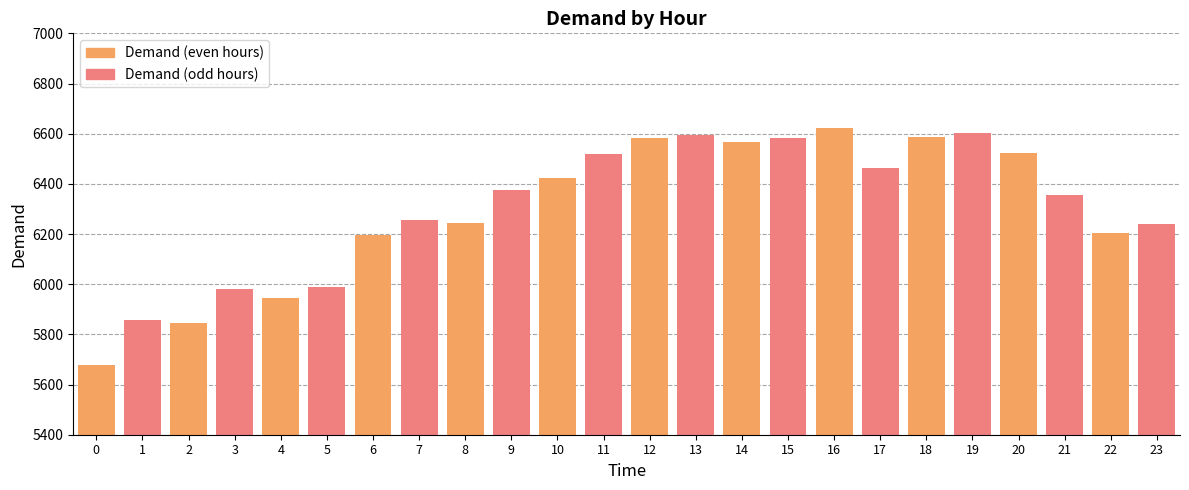

What is the value of the Demand (odd hours) bar at the 8th from the left?

6581